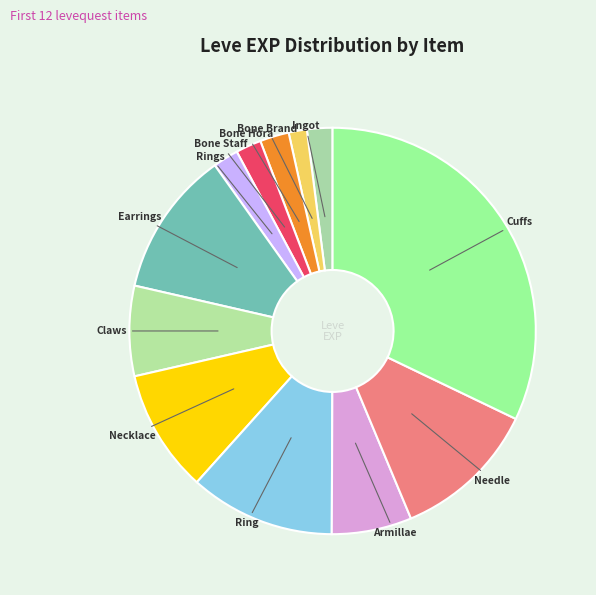

What is the smallest slice in the pie chart?

Bone Brand